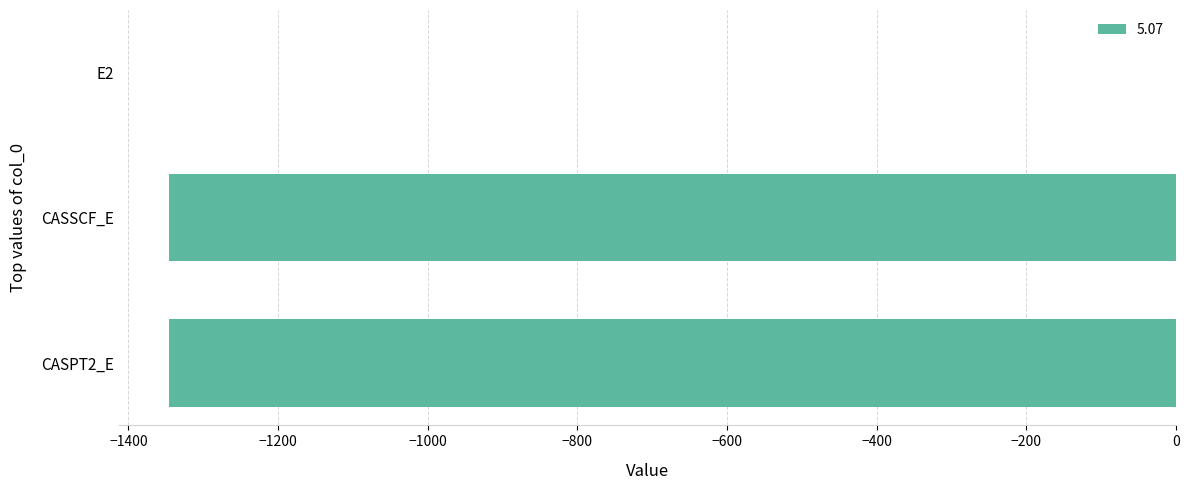

What is the approximate value at CASSCF_E?

-1345.4